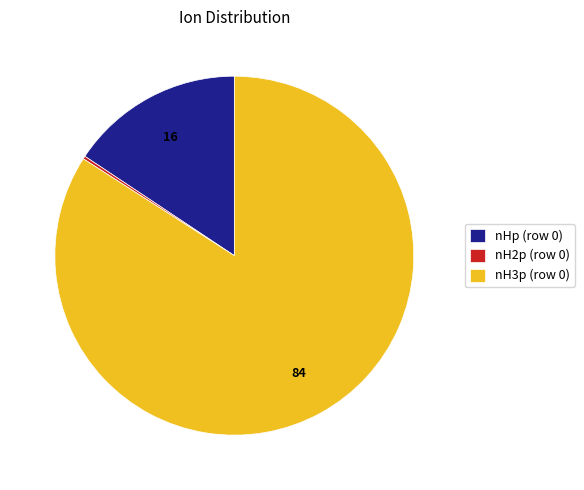

Which slice is the largest?

nH3p (row 0)